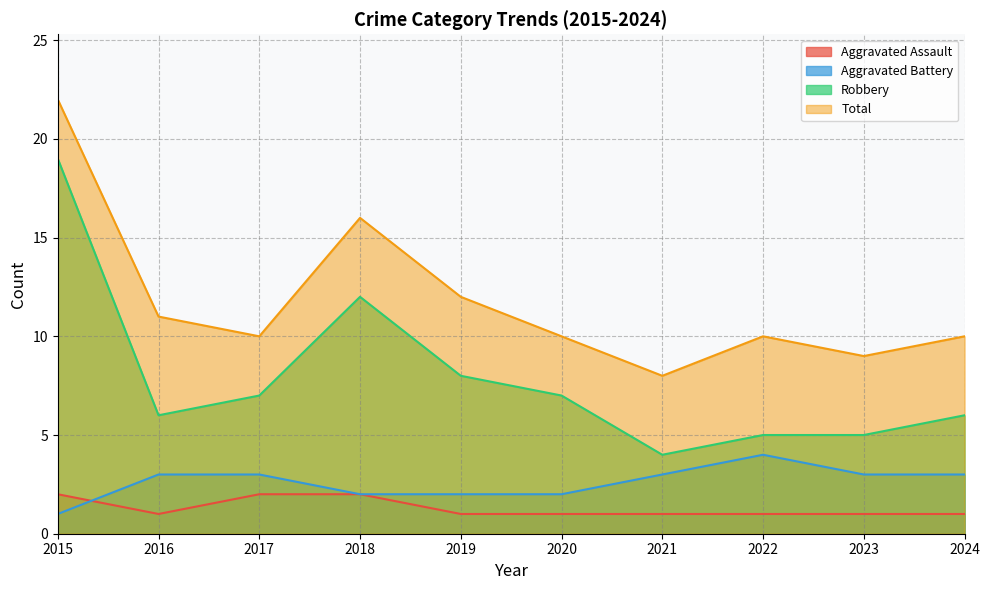

What is the greatest value displayed?

22